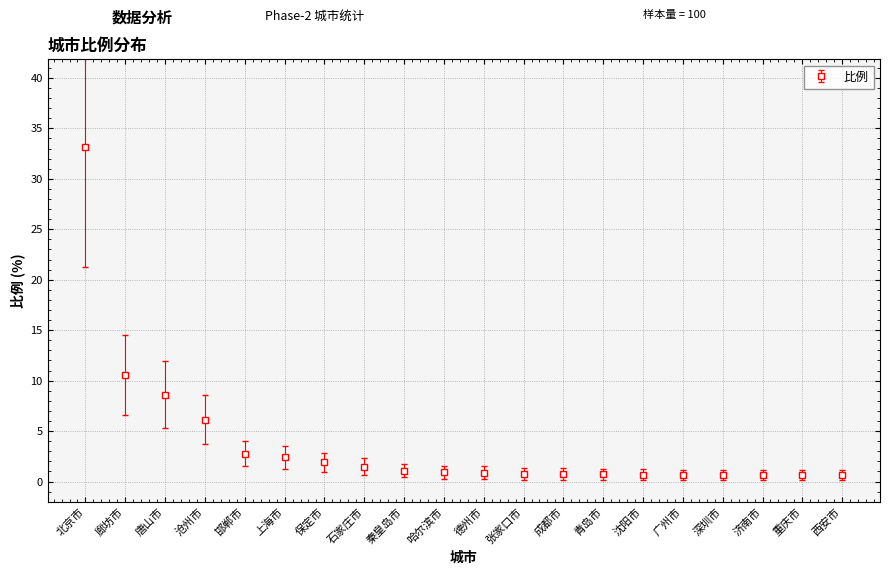

What is the maximum value shown in the chart?

33.2